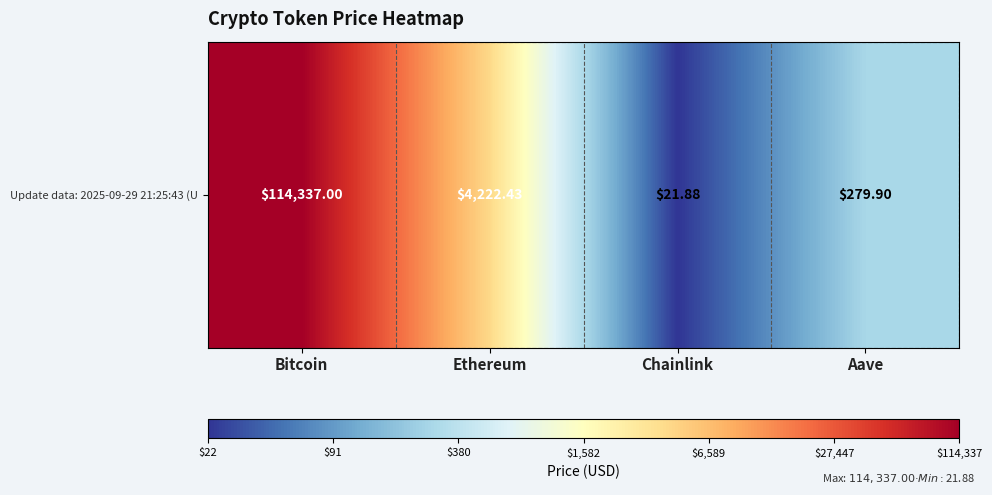

Count the number of categories in the chart.

4